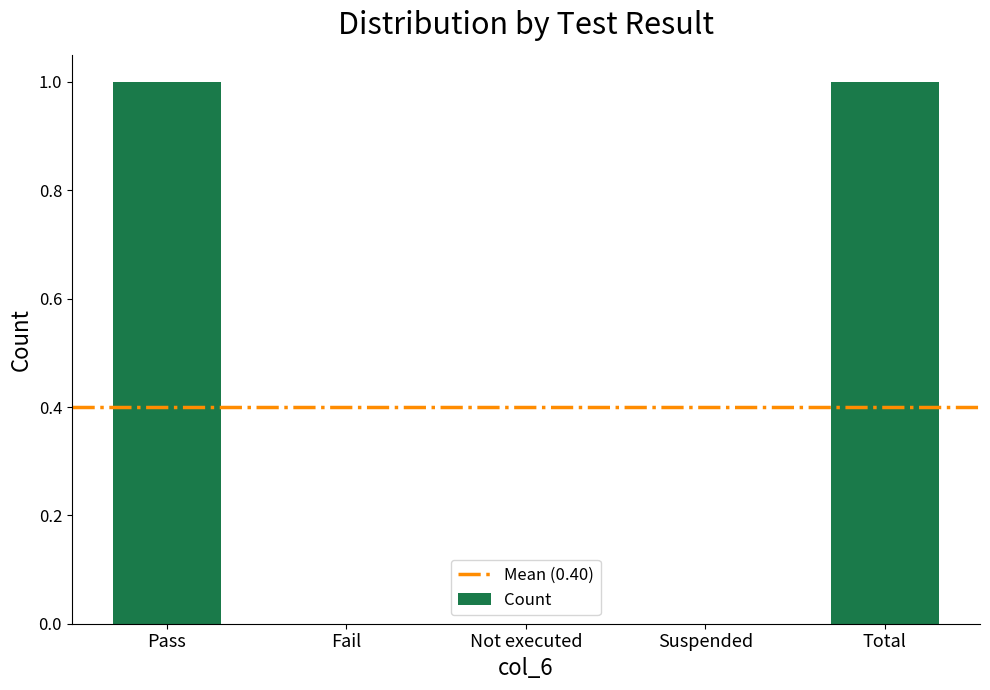

Is it true that the value at Not executed is 0?

True